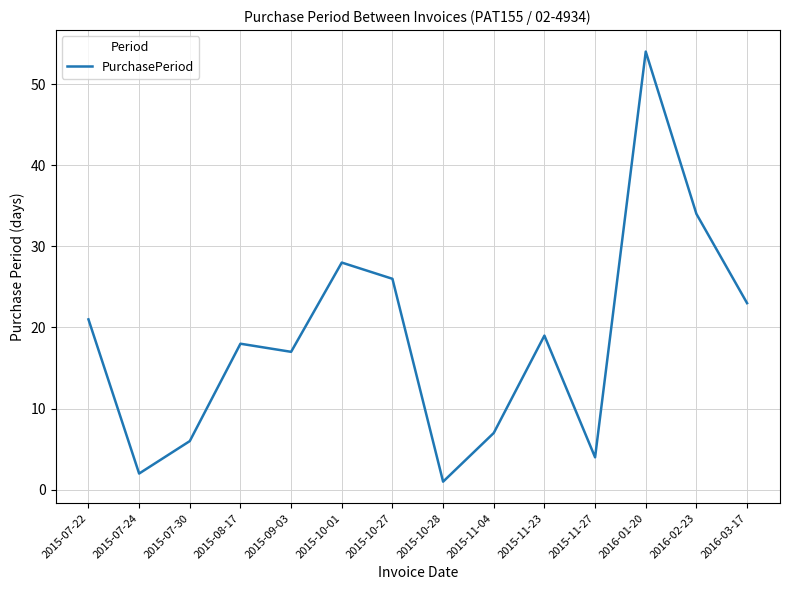

Between 2015-10-27 and 2015-08-17, which is larger?

2015-10-27